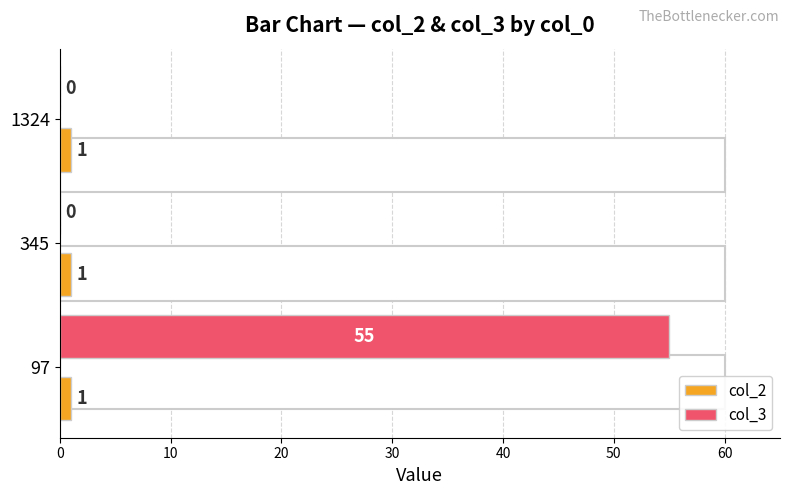

What is the sum of the col_3 values at 345 and 97?

55